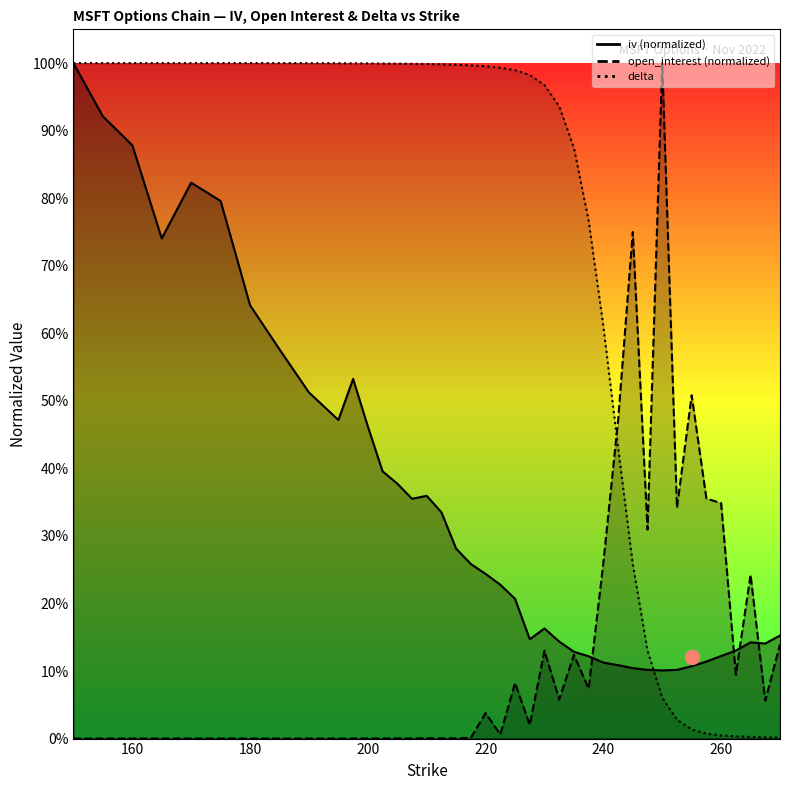

Where do open_interest and delta first cross each other?

240 and 242.5